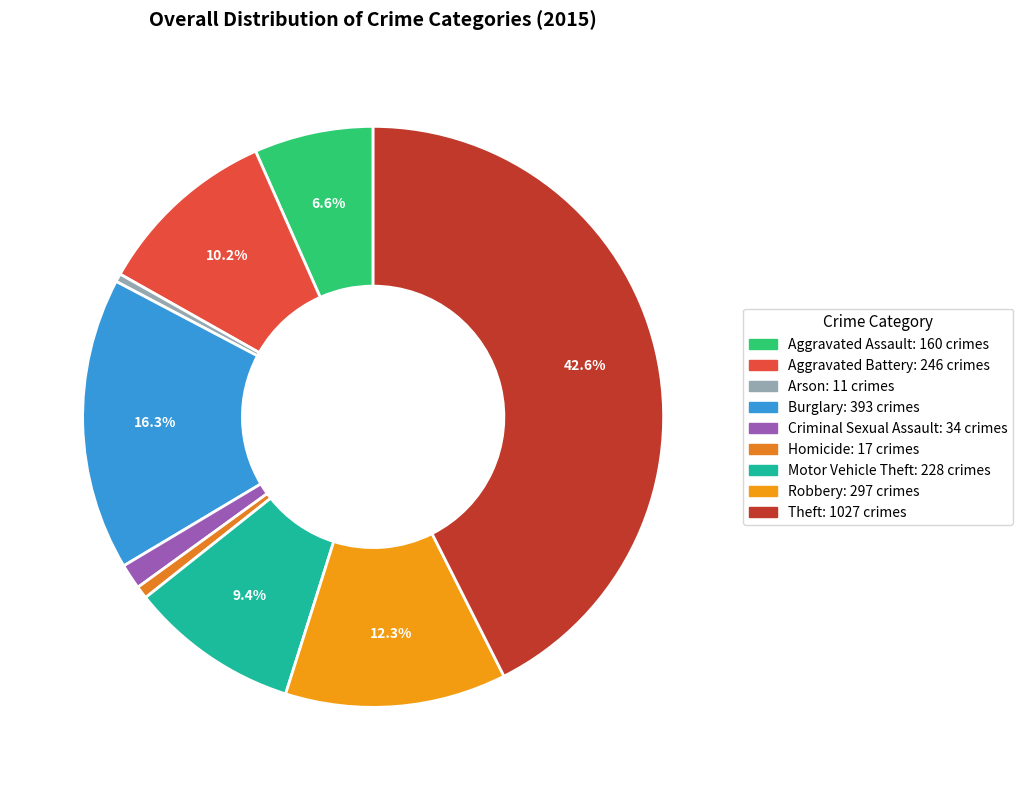

What is the ratio of the value at Aggravated Assault to the value at Arson?

14.5